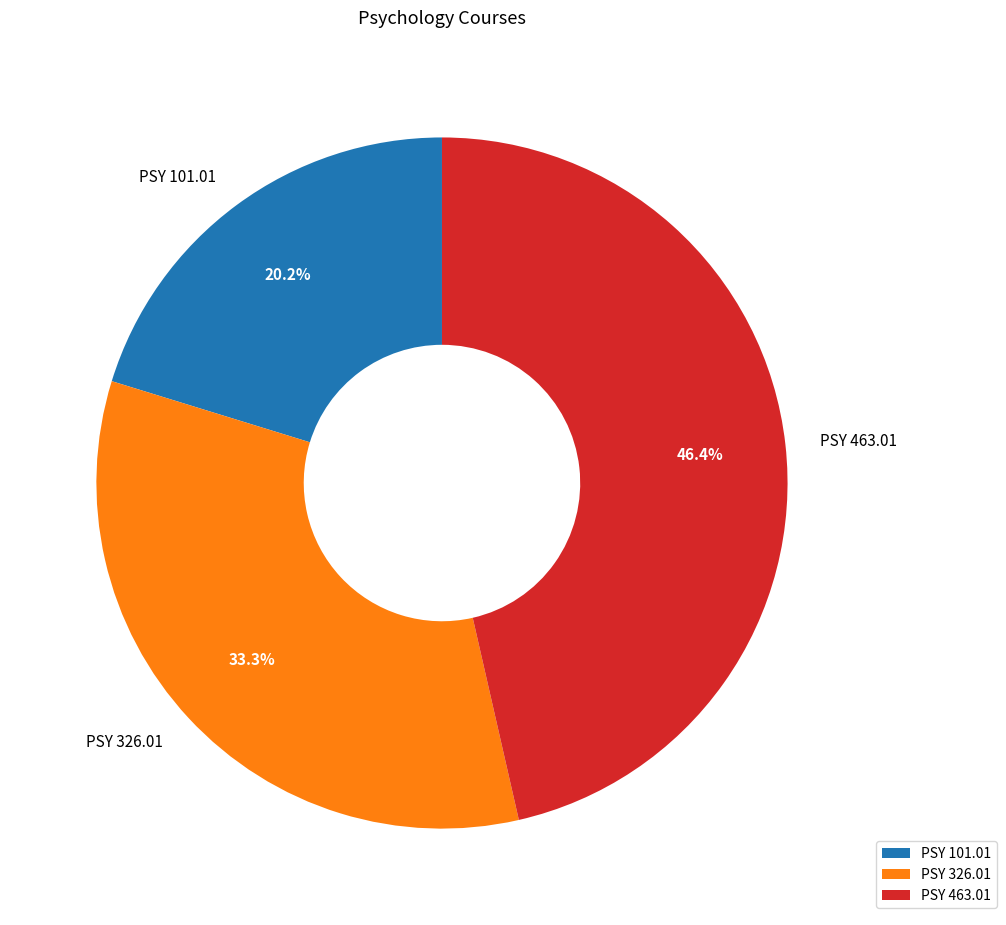

What is the smallest slice in the pie chart?

PSY 101.01